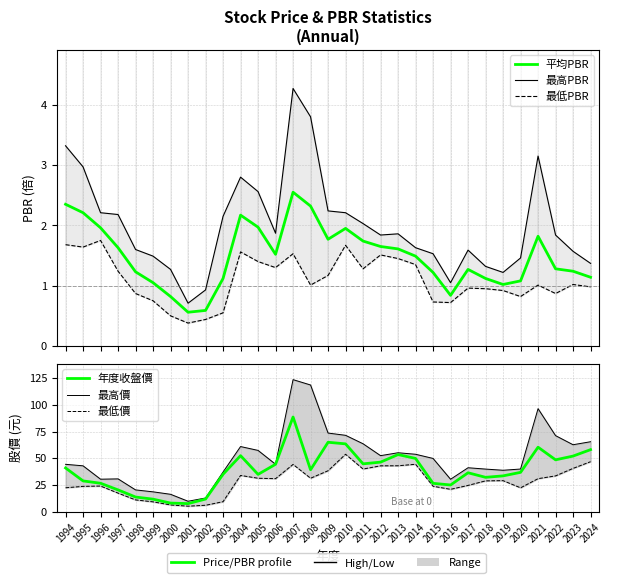

Is the value of 最低PBR at 2012 greater than the value of 年度收盤價 at 1998?

No